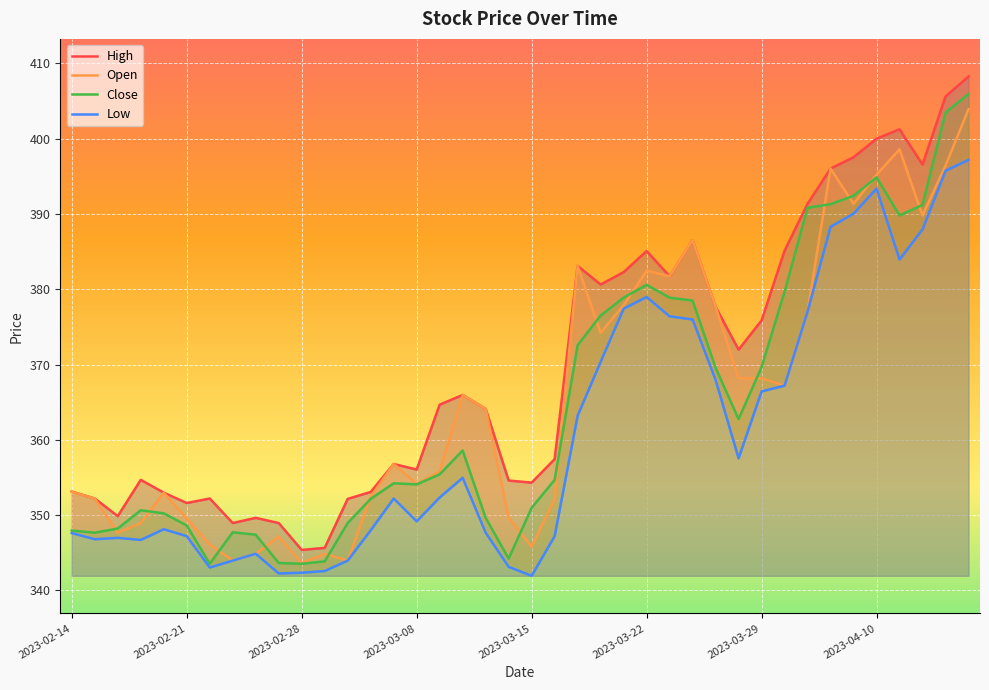

What is the total value across all series at 28?

1492.9